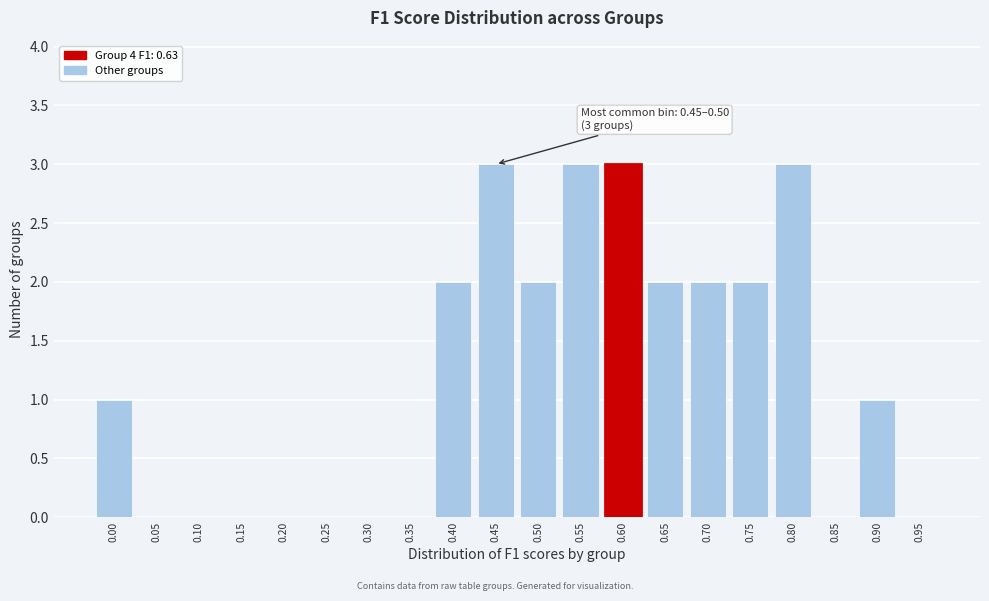

Reading right to left, extract all data points from this chart.

0.95=0	0.90=1	0.85=0	0.80=3	0.75=2	0.70=2	0.65=2	0.60=3	0.55=3	0.50=2	0.45=3	0.40=2	0.35=0	0.30=0	0.25=0	0.20=0	0.15=0	0.10=0	0.05=0	0.00=1